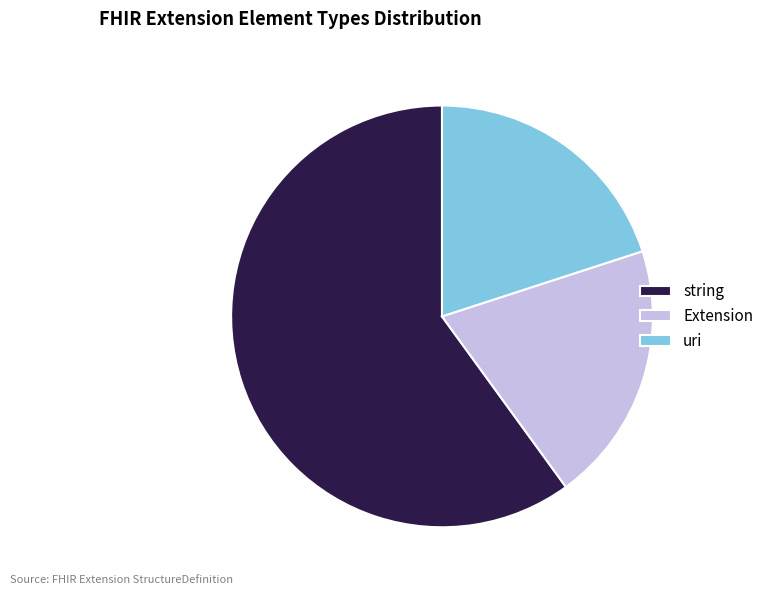

Which slice is the largest?

string